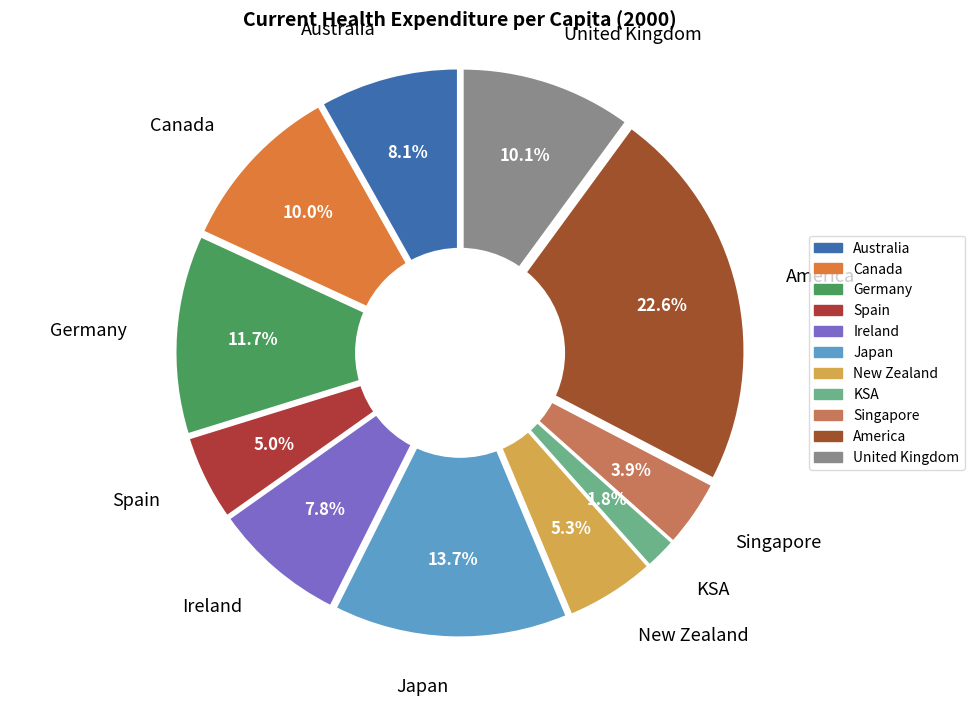

How many segments does this pie chart have?

11